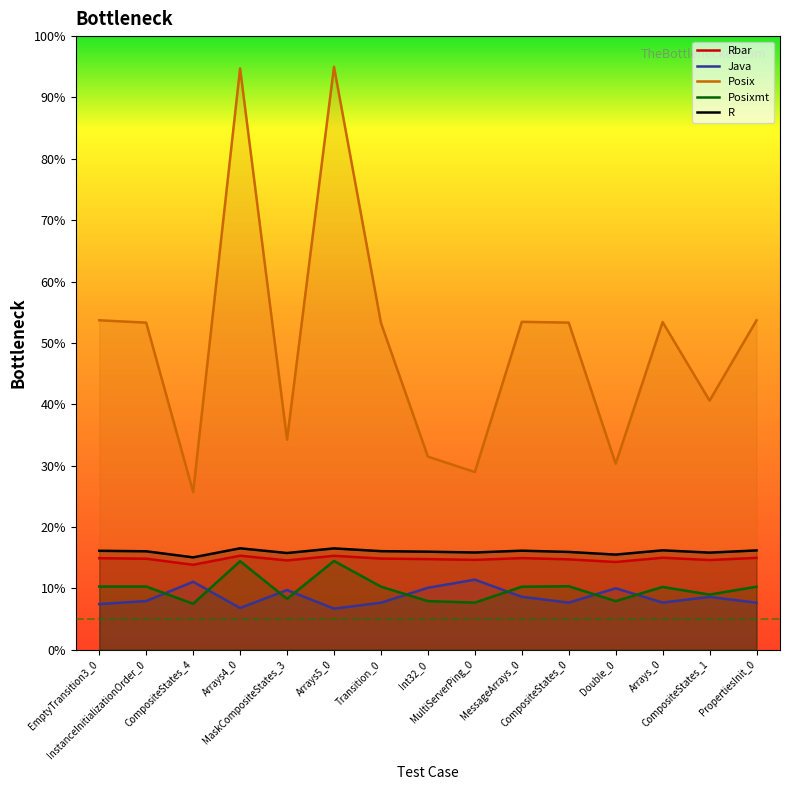

Which has a higher value, CompositeStates_4 or Arrays5_0?

Arrays5_0